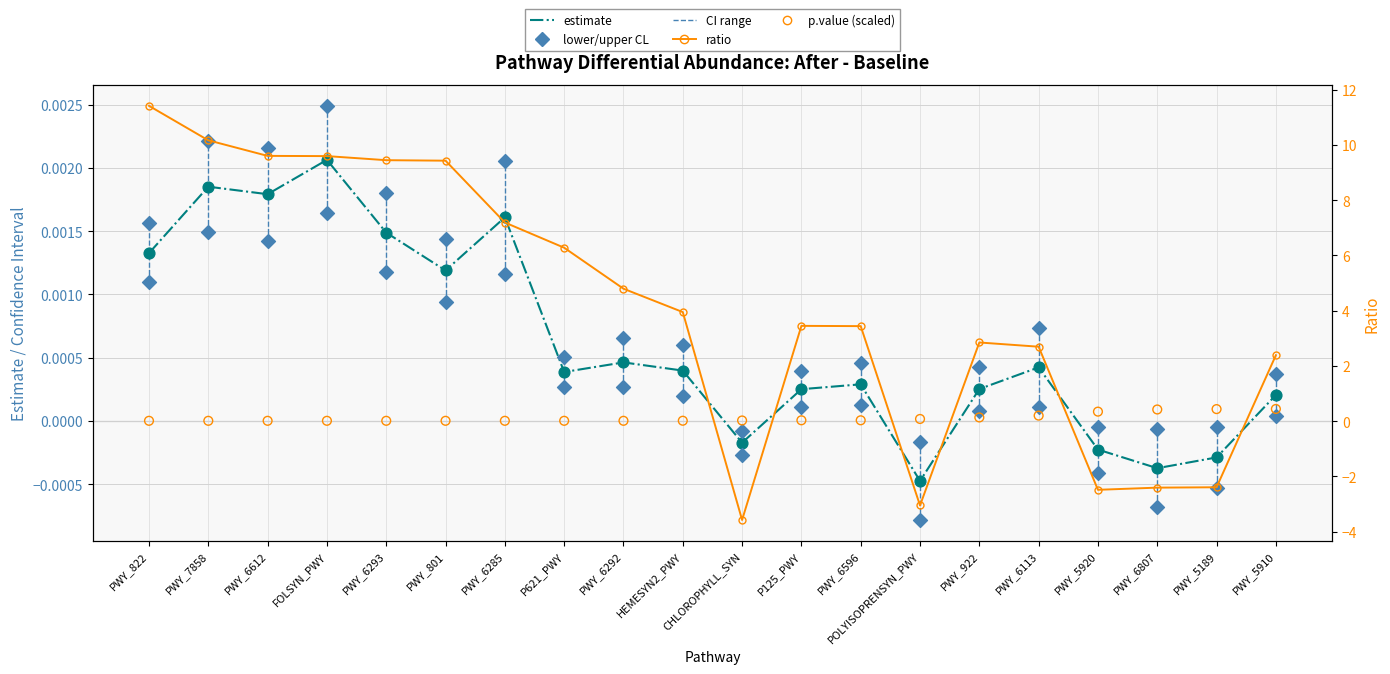

Which series has the largest Y range (max minus min)?

ratio